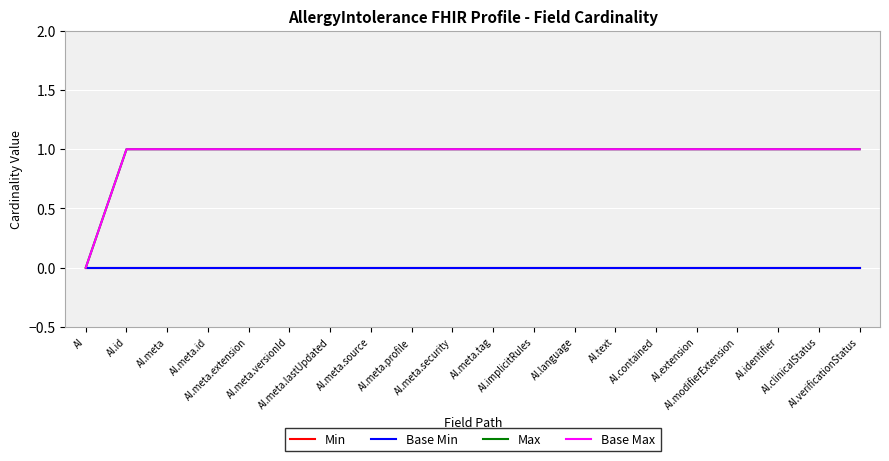

Between AI.meta.profile and AI.meta.security, which series saw the biggest shift?

Min